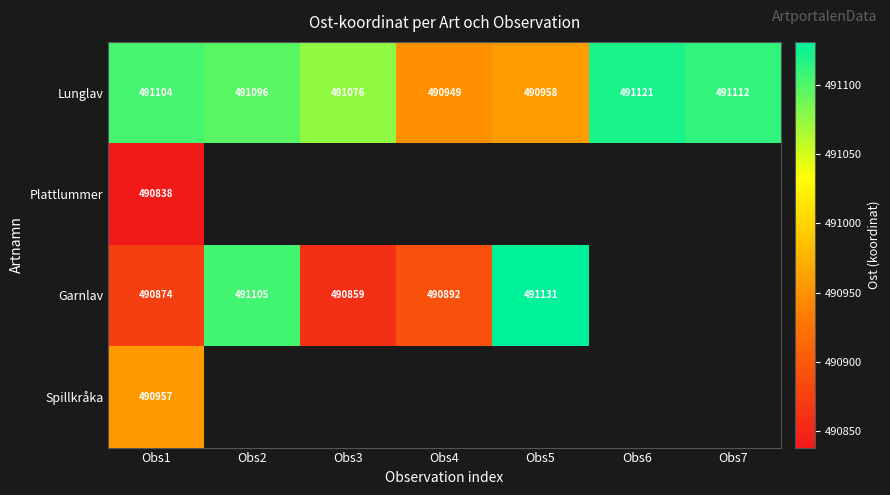

The Garnlav series shows 801112 at Obs3. True or false?

False